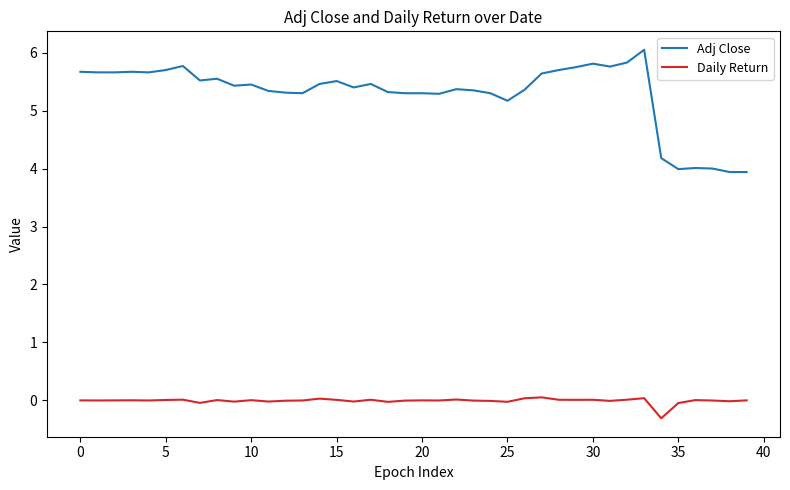

What is the lowest value of the Adj Close series?

3.9